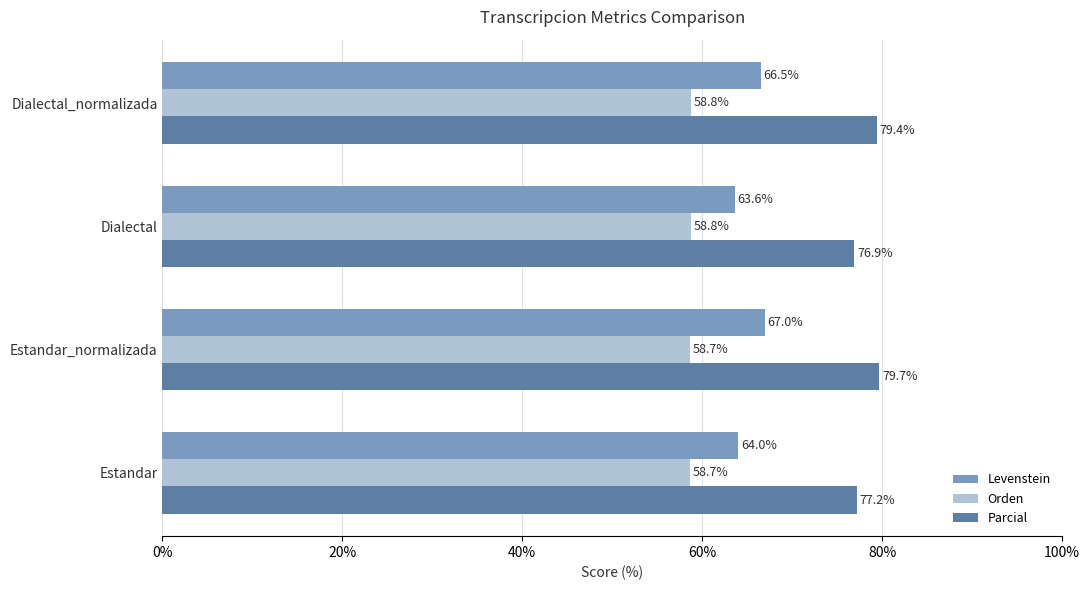

What are all the series names shown in the legend?

Levenstein, Orden, Parcial